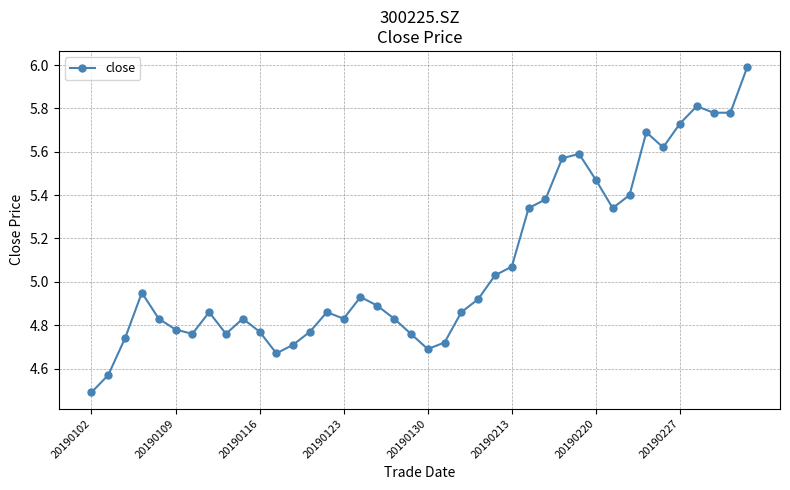

What is the difference between the maximum and minimum values?

1.5